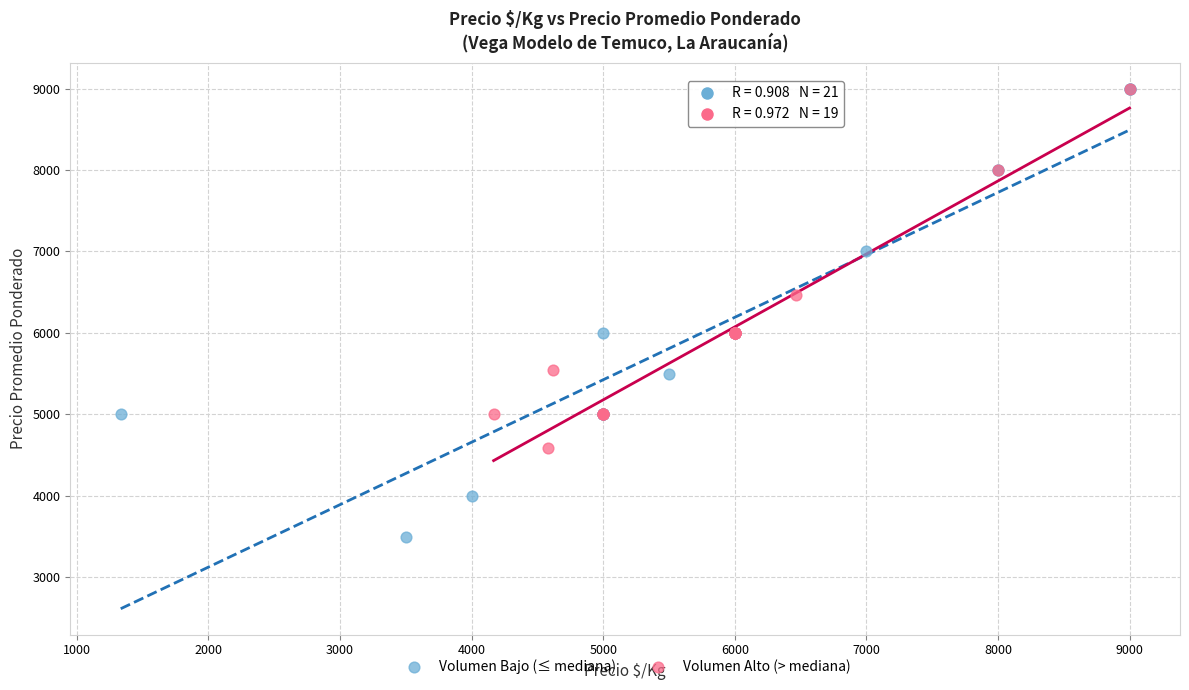

Which series has the largest Y range (max minus min)?

Volumen Bajo (≤ mediana)